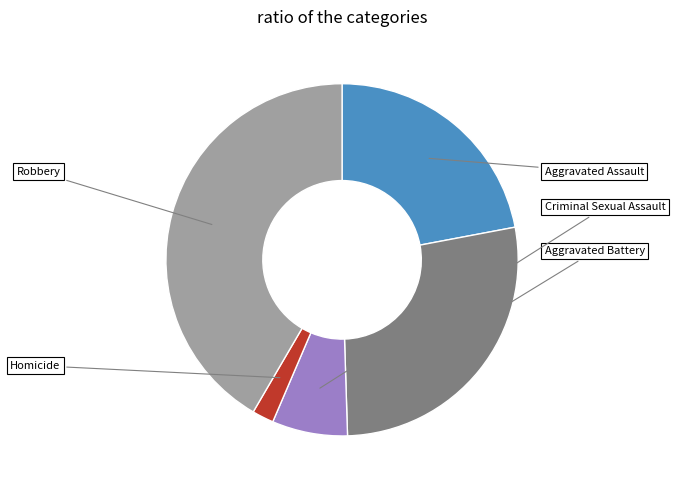

Which slice is the largest?

Robbery